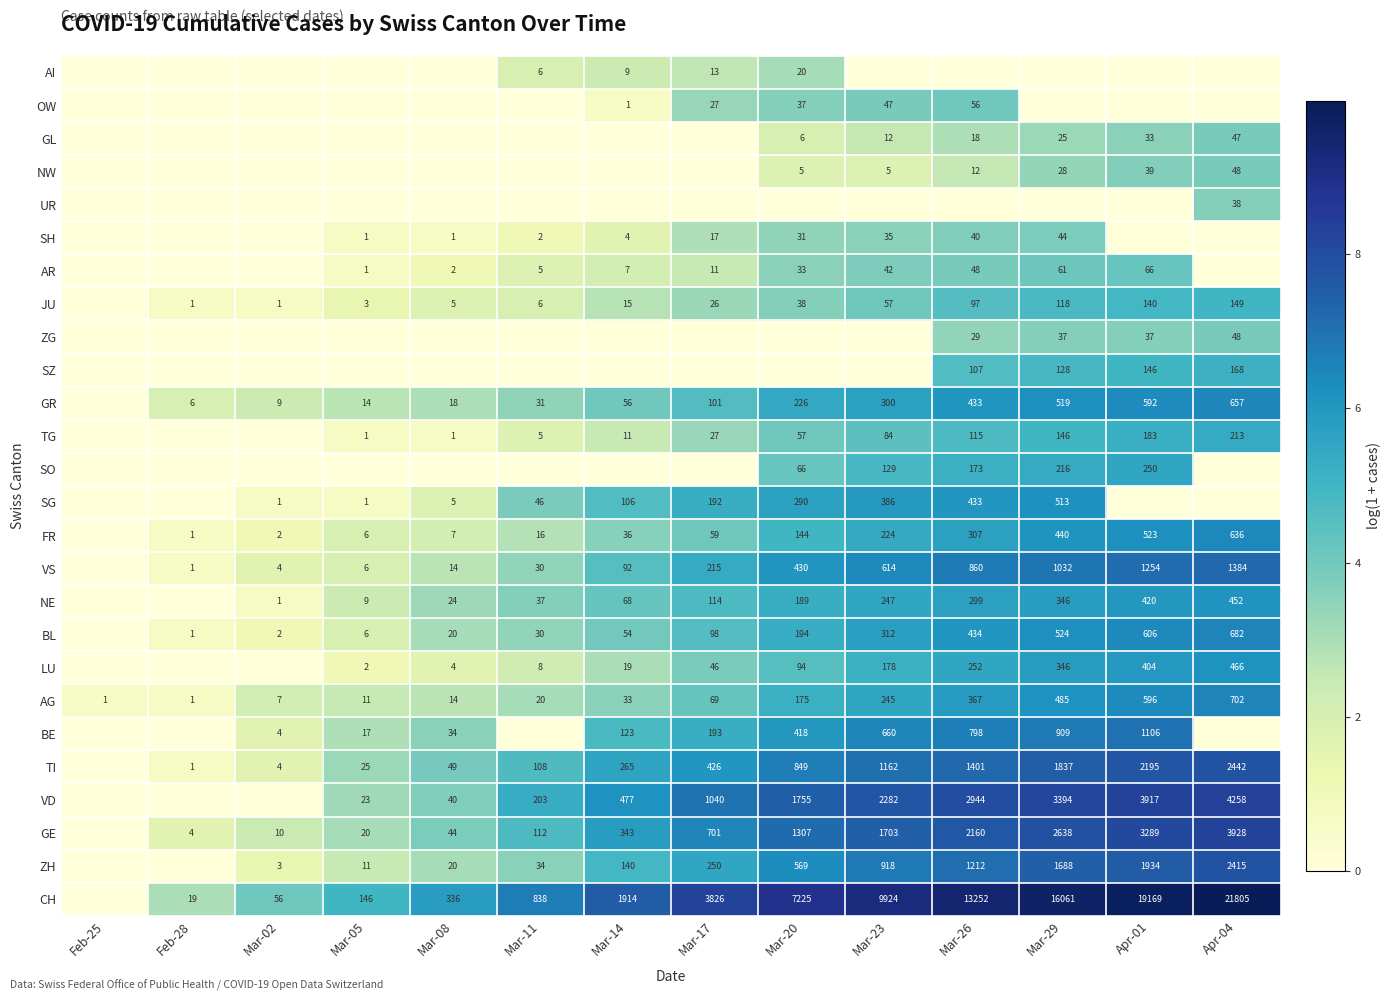

The value of GL at Mar-20 is 2. True or false?

False